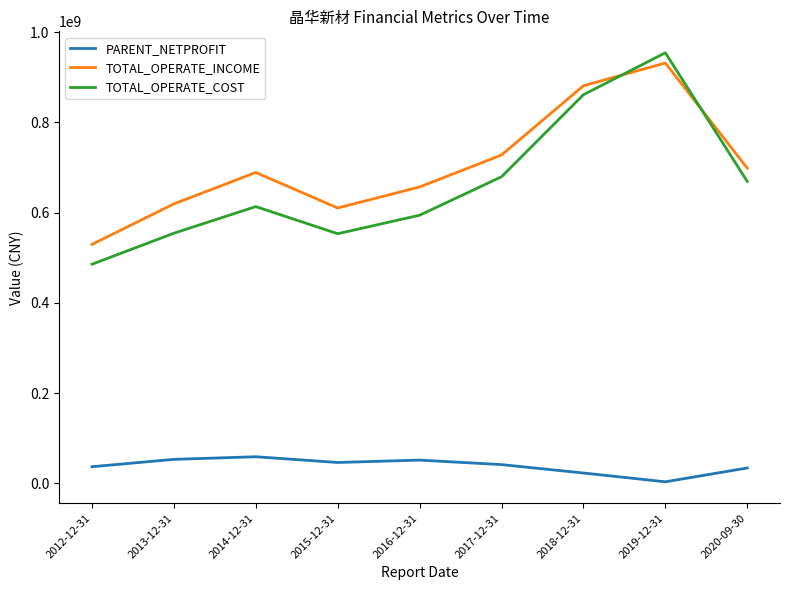

What is the greatest value displayed?

954044219.5